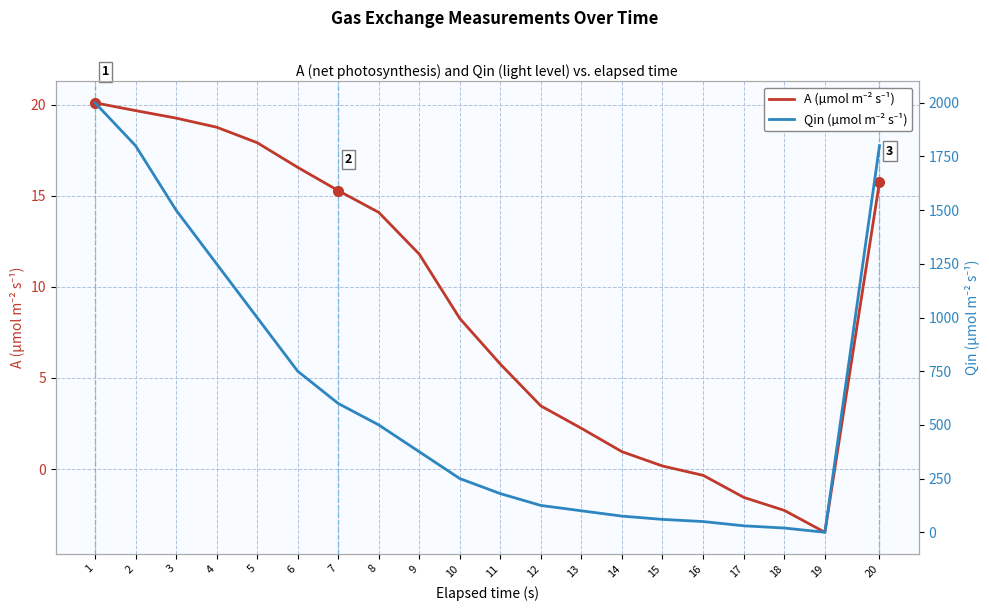

Is it true that A (µmol m⁻² s⁻¹) equals 5.4 at 12?

False